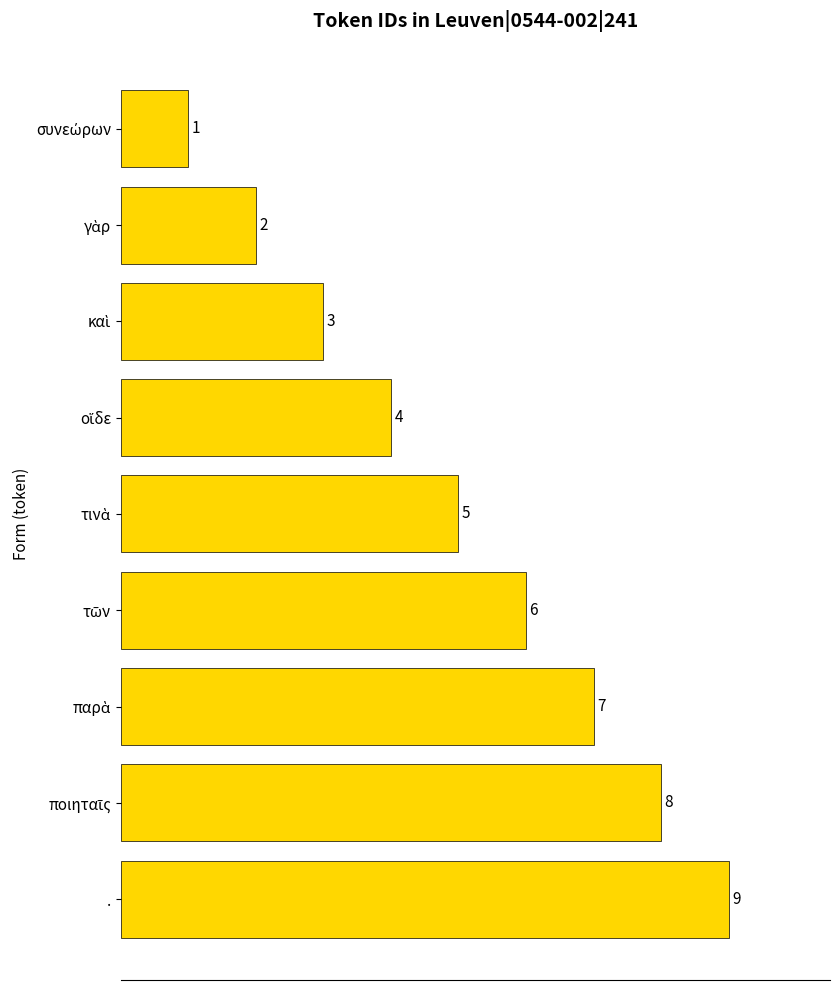

How many values are between 3 and 7?

5